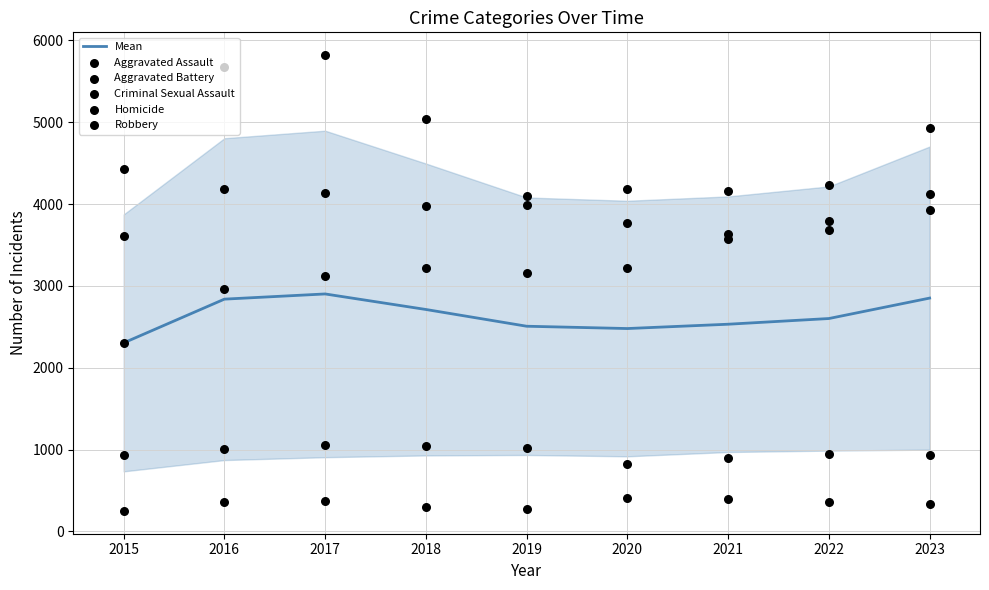

Which series has the largest total across all categories?

Robbery